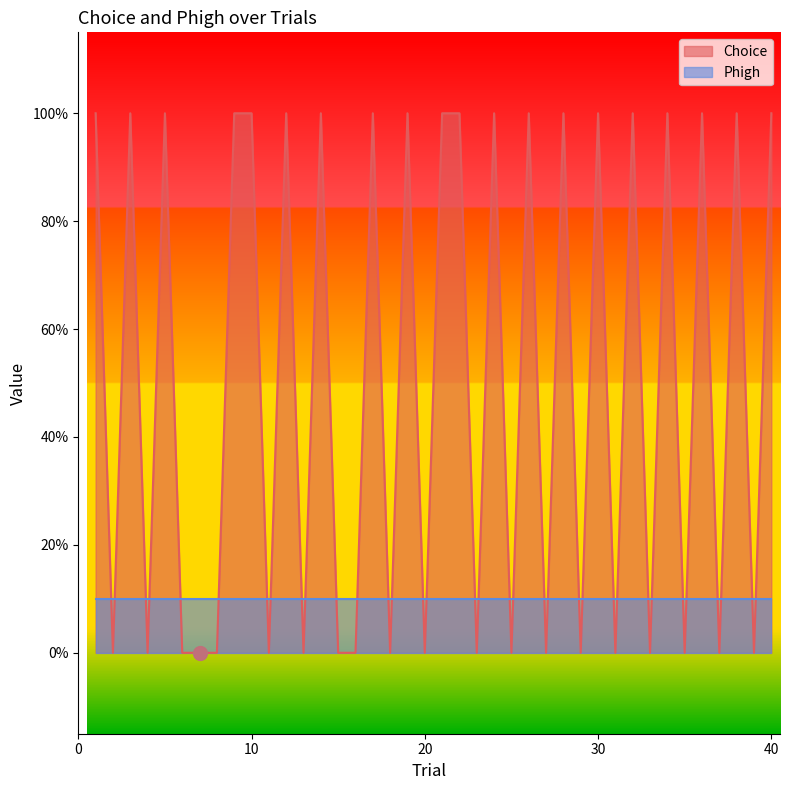

Reading left to right, list all the values displayed in this chart.

1=1	2=0	3=1	4=0	5=1	6=0	7=0	8=0	9=1	10=1	11=0	12=1	13=0	14=1	15=0	16=0	17=1	18=0	19=1	20=0	21=1	22=1	23=0	24=1	25=0	26=1	27=0	28=1	29=0	30=1	31=0	32=1	33=0	34=1	35=0	36=1	37=0	38=1	39=0	40=1